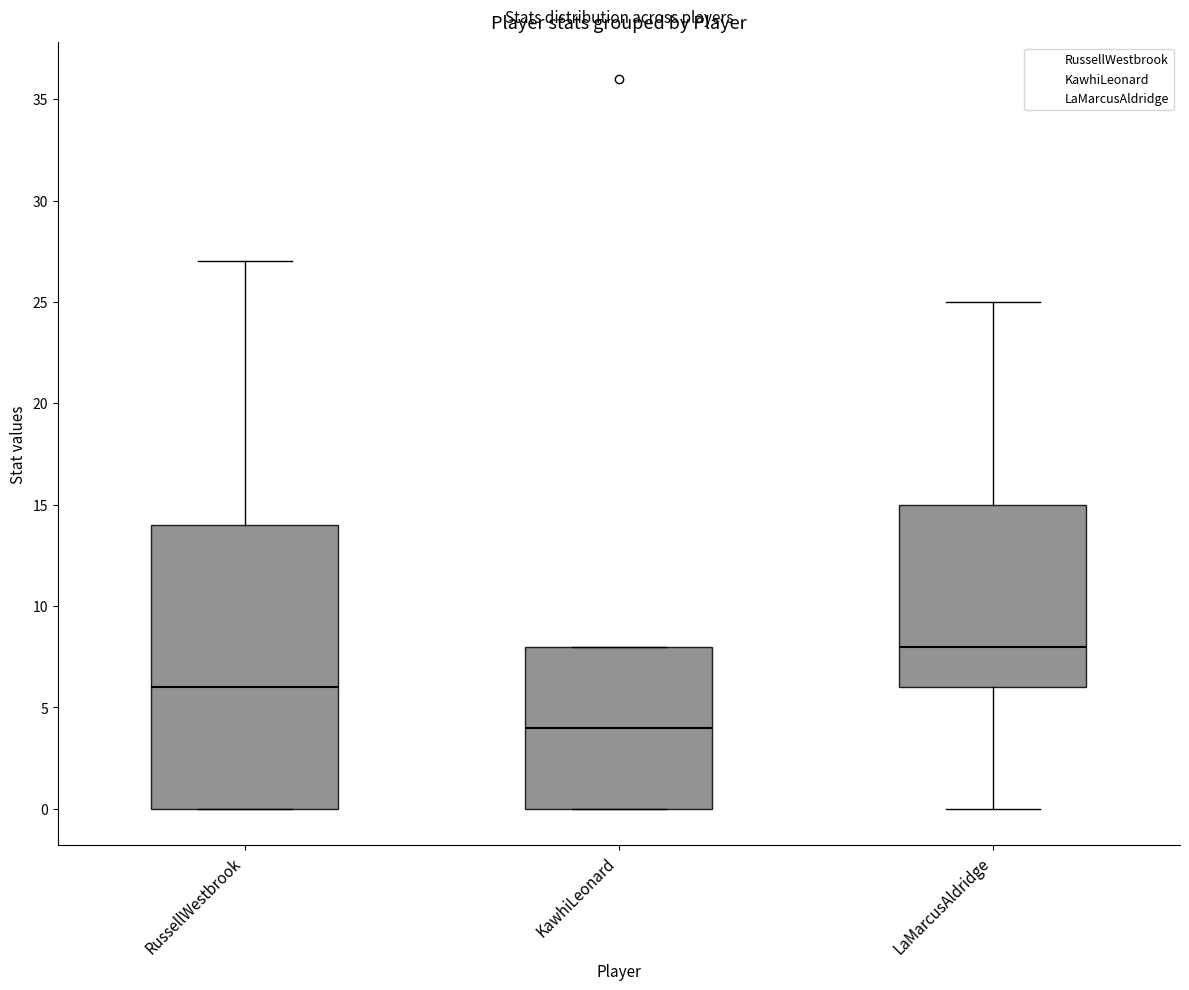

Which box is the tallest, from its lower edge to its upper edge?

RussellWestbrook